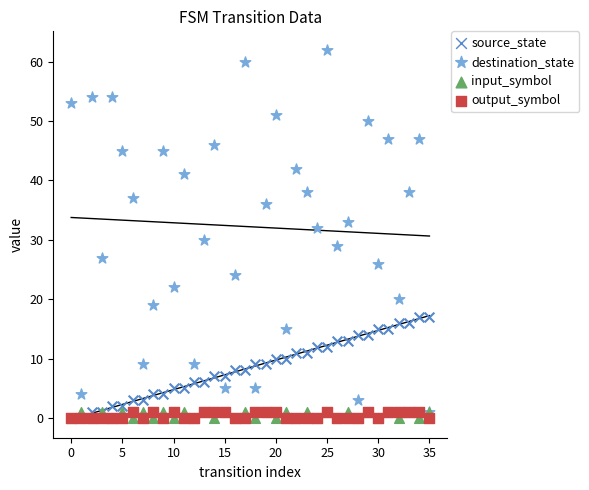

Which series contains the highest Y value?

destination_state